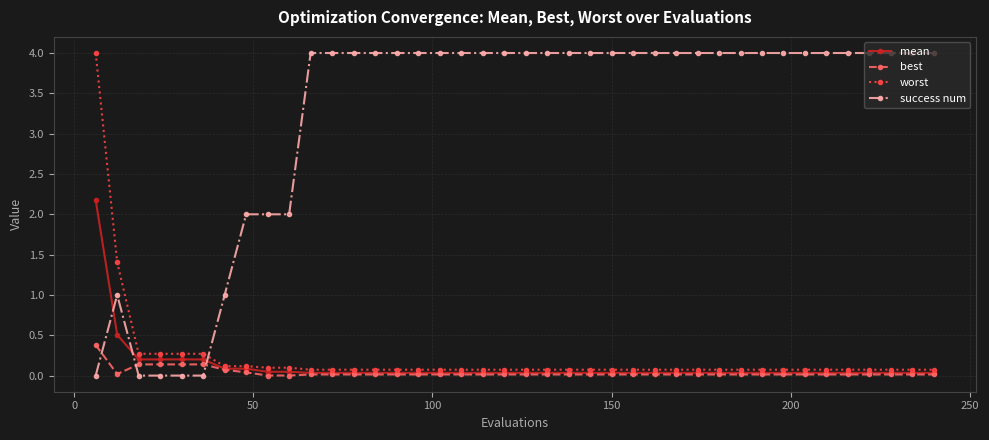

How many times do worst and success num cross each other?

1